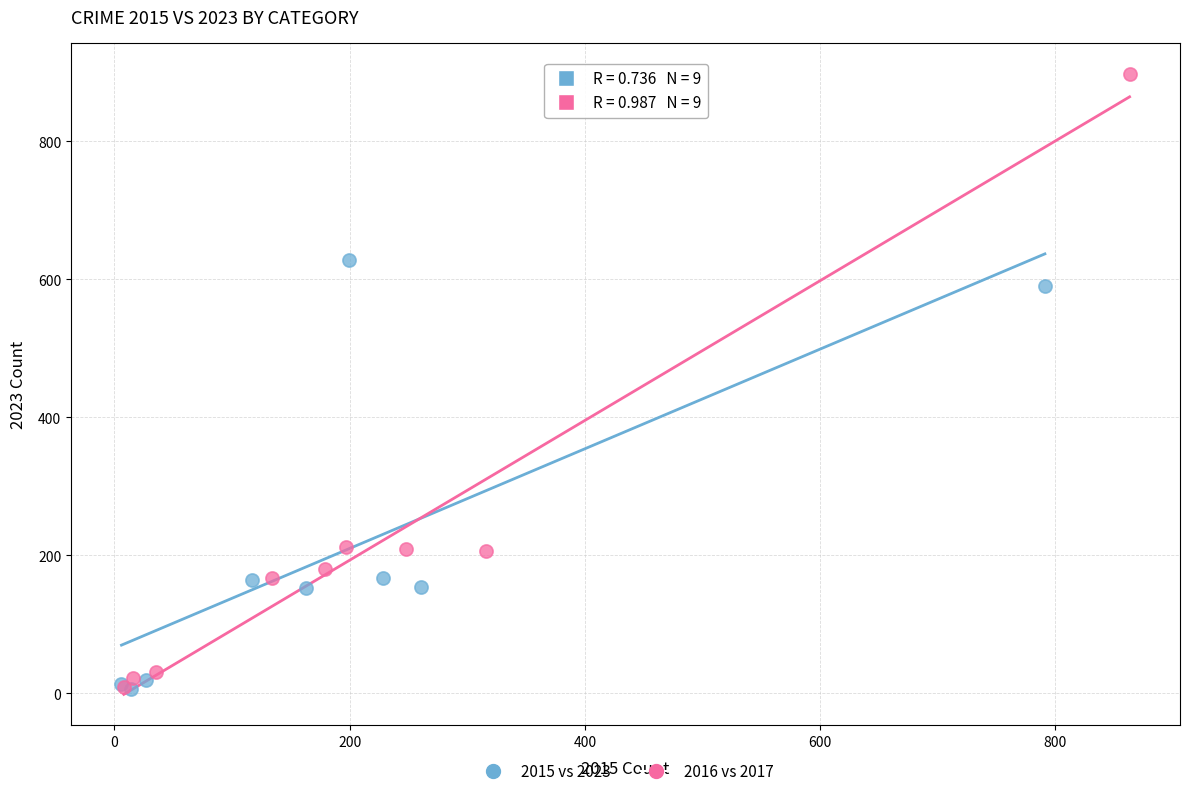

Which series contains the highest Y value?

2016 vs 2017